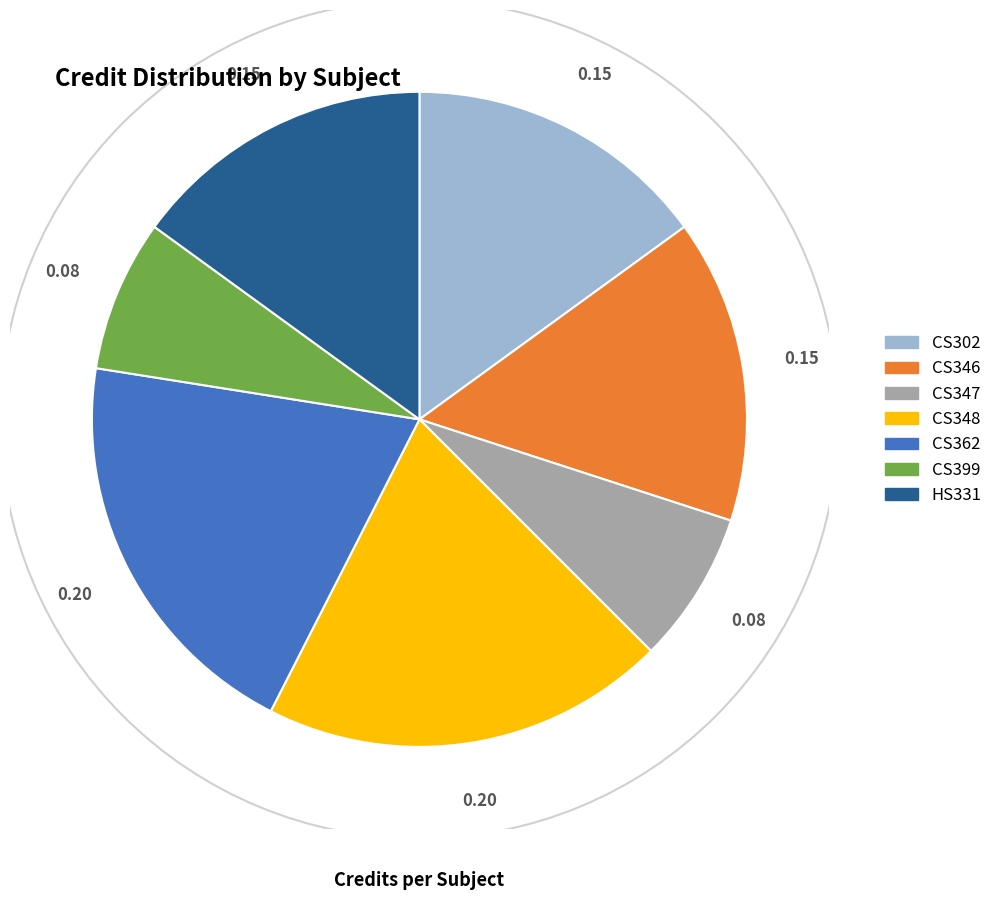

Count the number of slices in the pie.

7